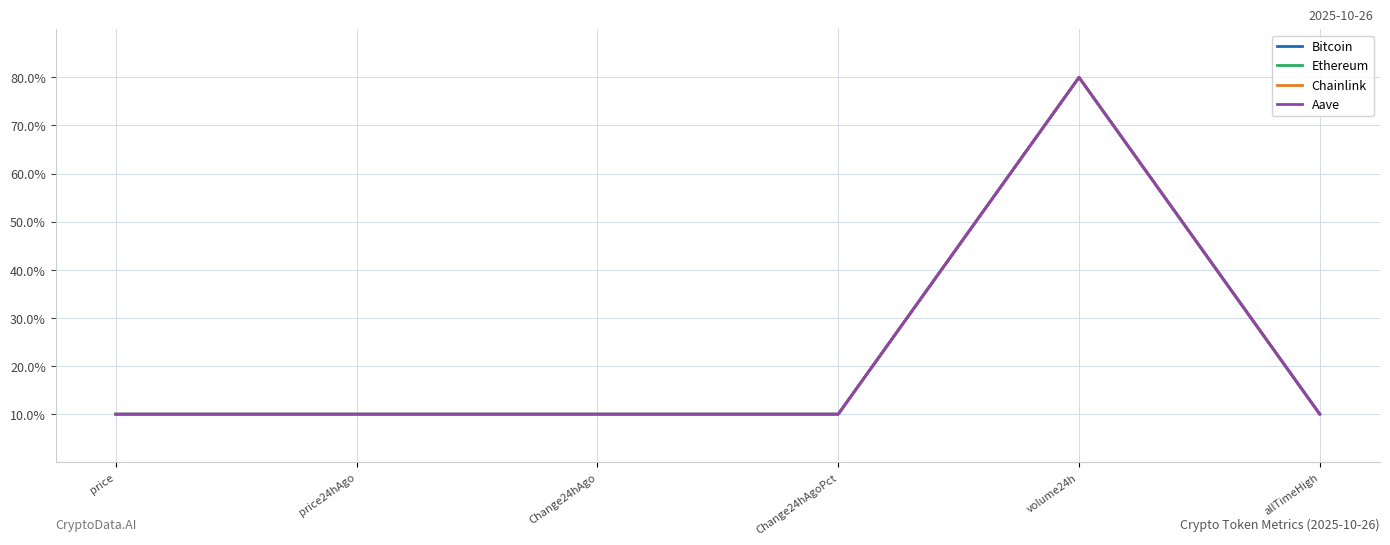

What position from the left is Change24hAgo?

3